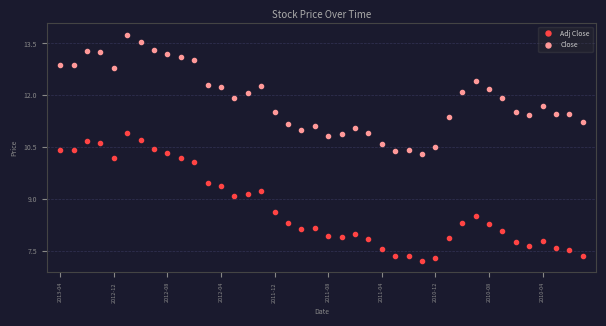

What is the minimum value shown in the chart?

7.2